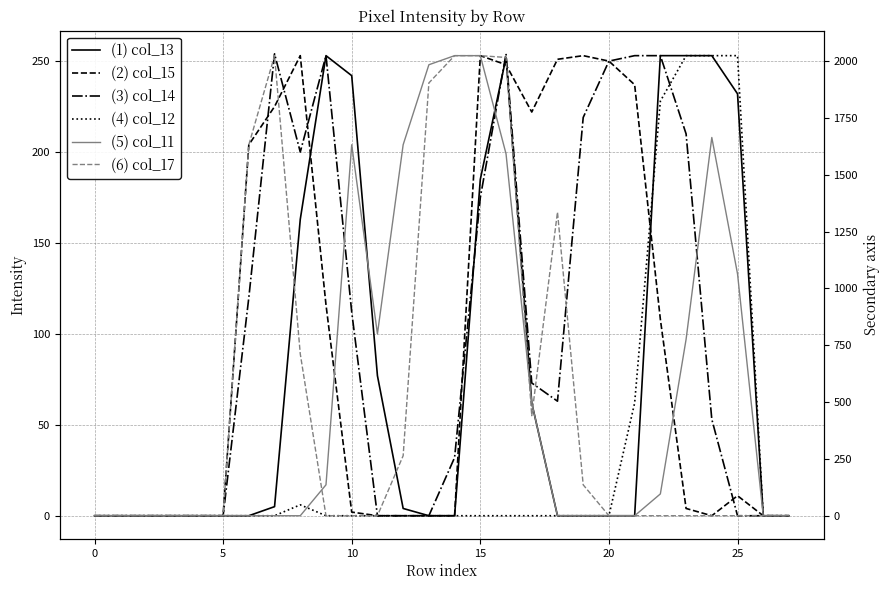

Rank the series by their maximum value, from lowest to highest.

(1) col_13, (2) col_15, (4) col_12, (5) col_11, (6) col_17, (3) col_14